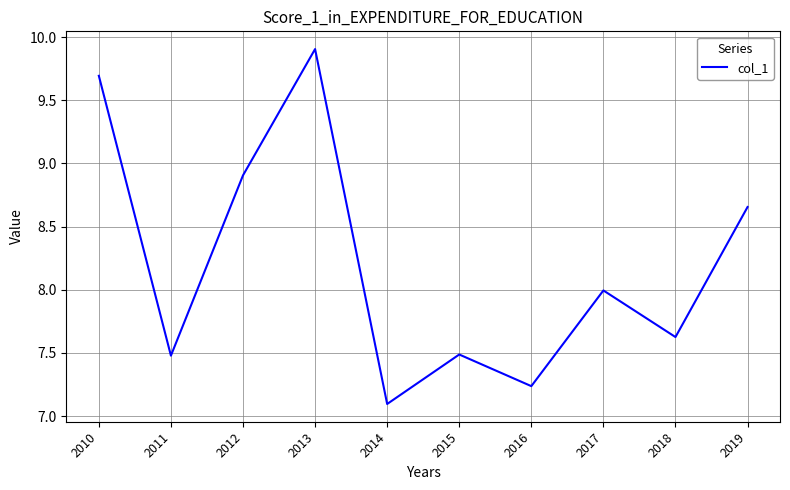

What is the difference between the values at 2013 and 2016?

2.7